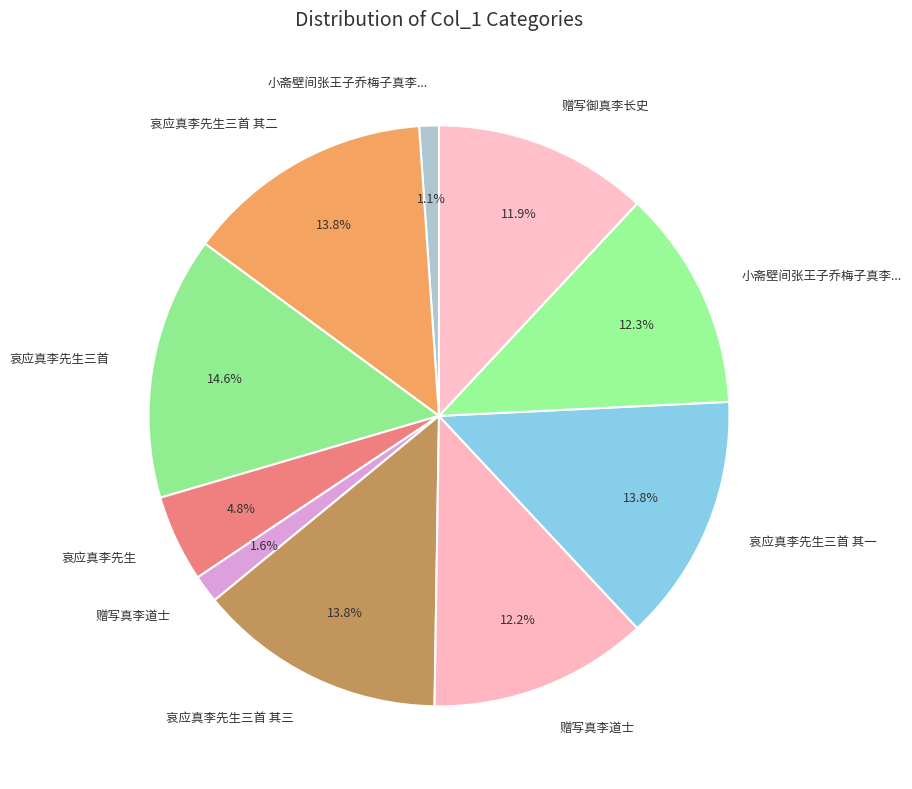

How many segments does this pie chart have?

10